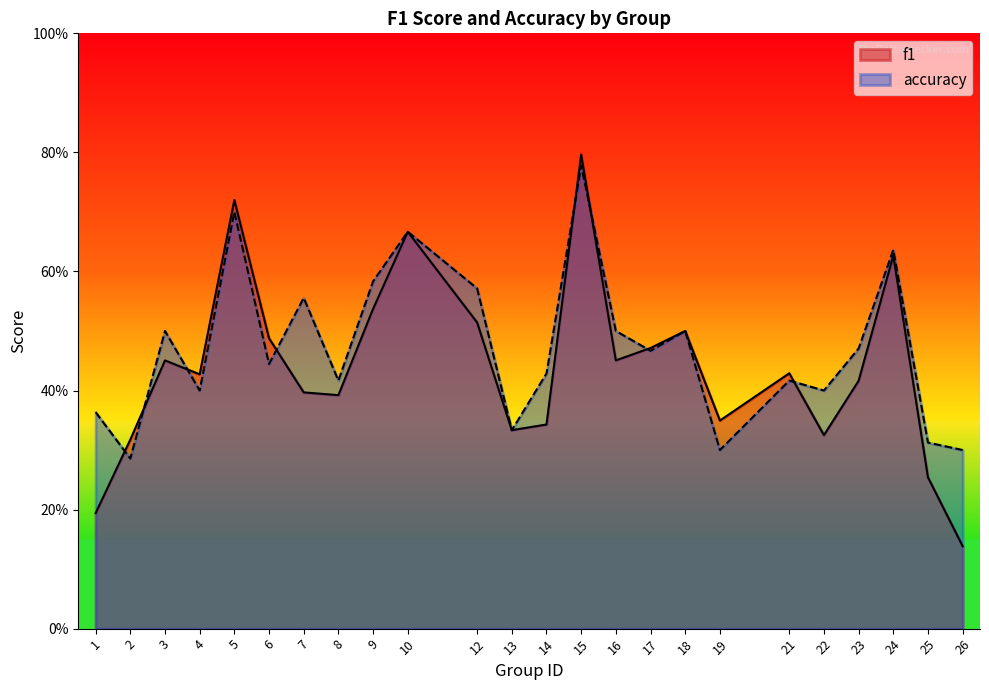

What is the smallest value displayed?

0.1